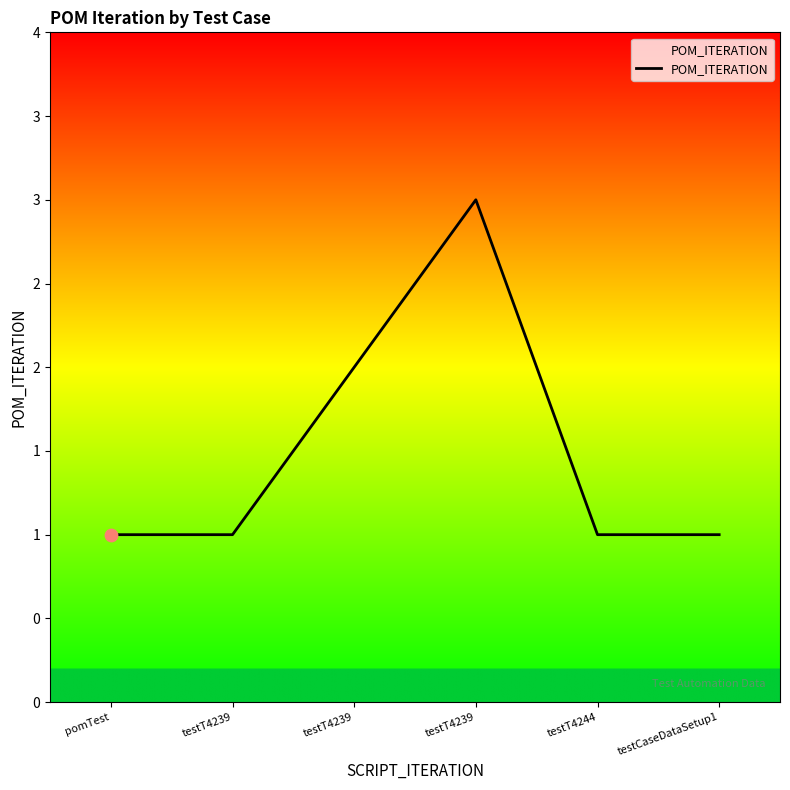

What is the ratio of the value at testT4239 to the value at pomTest?

1.0